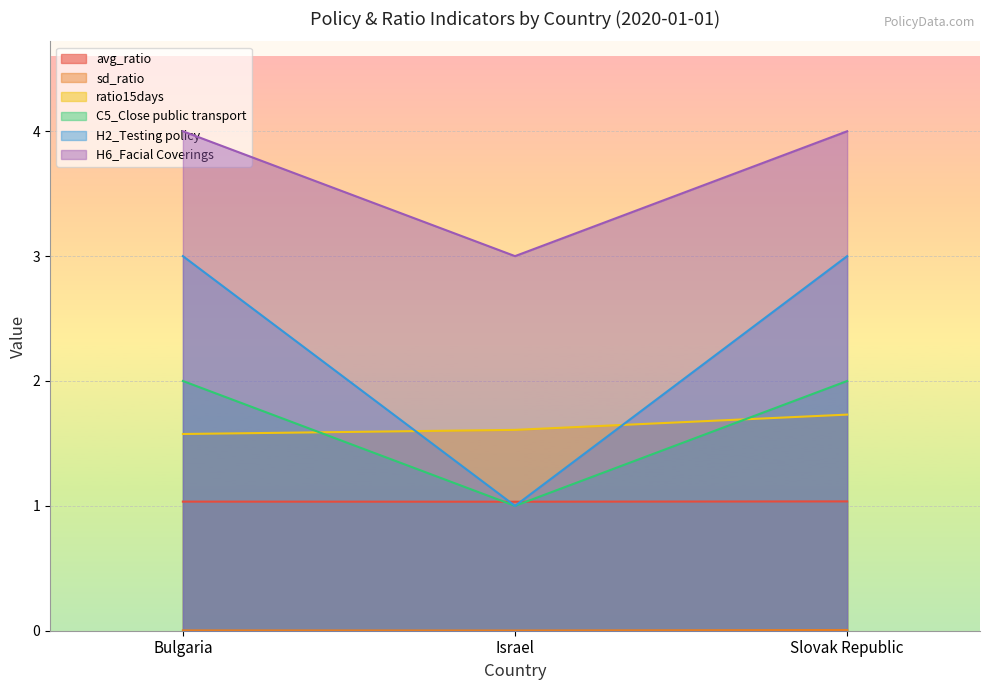

Reading right to left, what are all the values shown in this chart?

avg_ratio: 1.0	1.0	1.0
sd_ratio: 0.0	0.0	0.0
ratio15days: 1.7	1.6	1.6
C5_Close public transport: 2.0	1.0	2.0
H2_Testing policy: 3.0	1.0	3.0
H6_Facial Coverings: 4.0	3.0	4.0